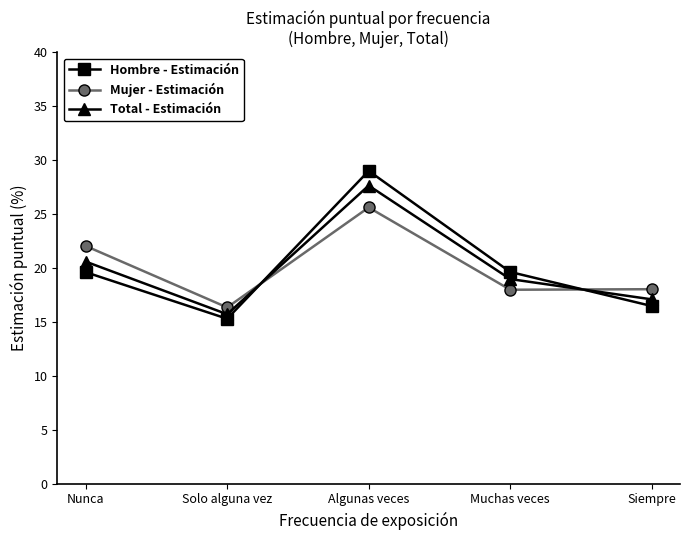

How many data points in Hombre - Estimación are less than 19?

2